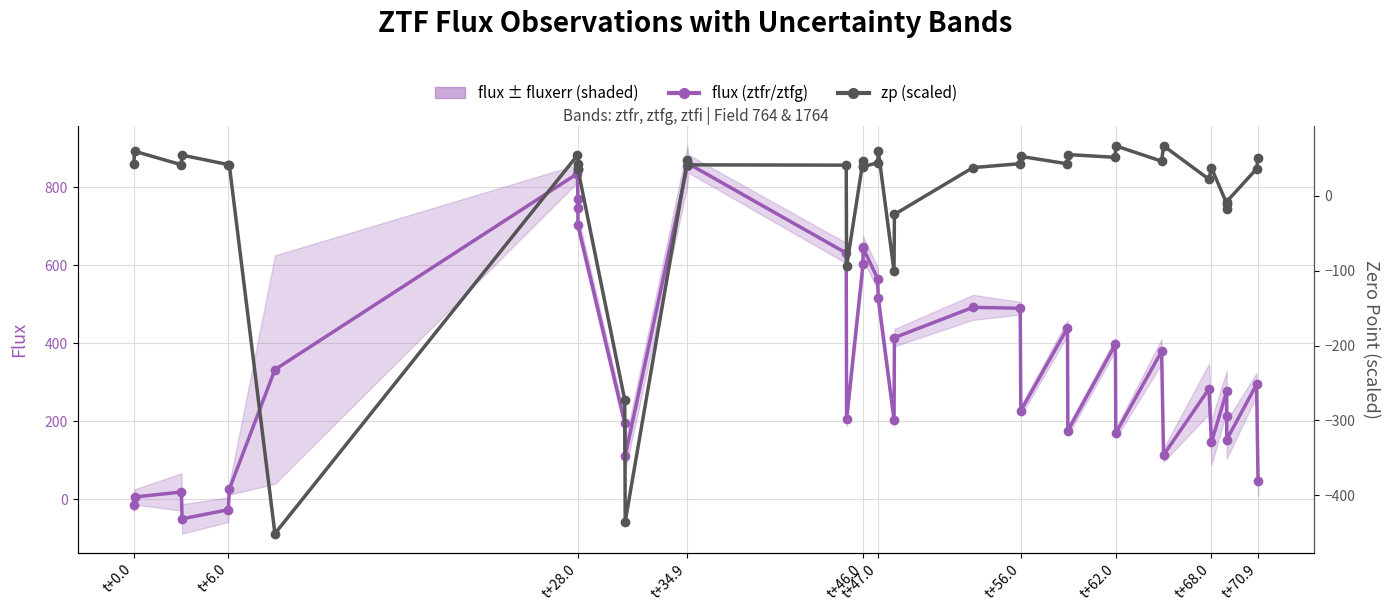

What value does the zp (scaled) series have at t+62.0?

54.0